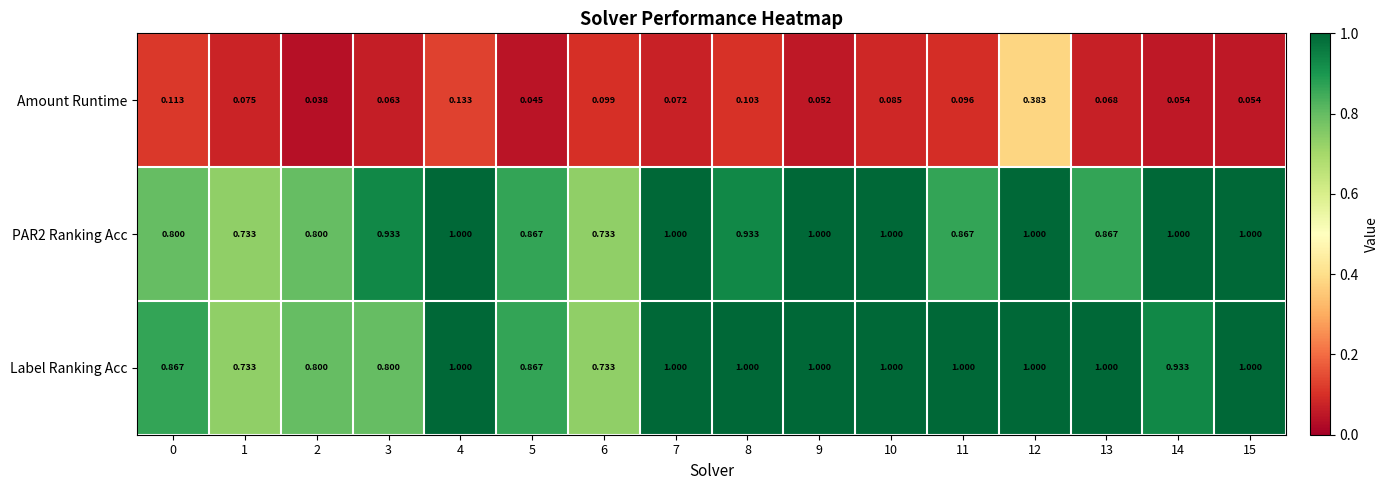

Which series changed the most between 8 and 12?

Amount Runtime